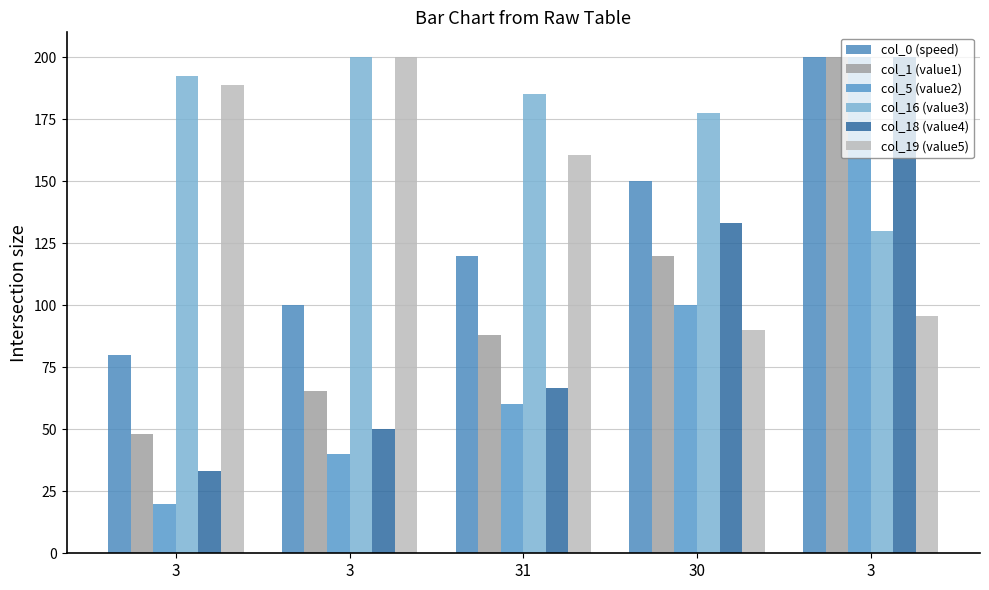

How many values in the col_16 (value3) series are below 185?

2